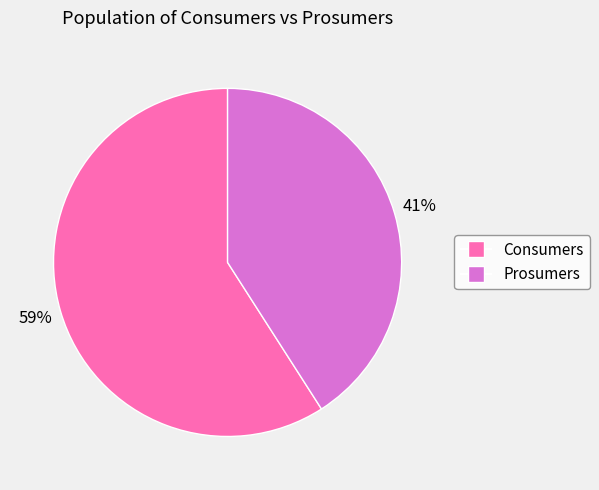

Which has a higher value, Prosumers or Consumers?

Consumers